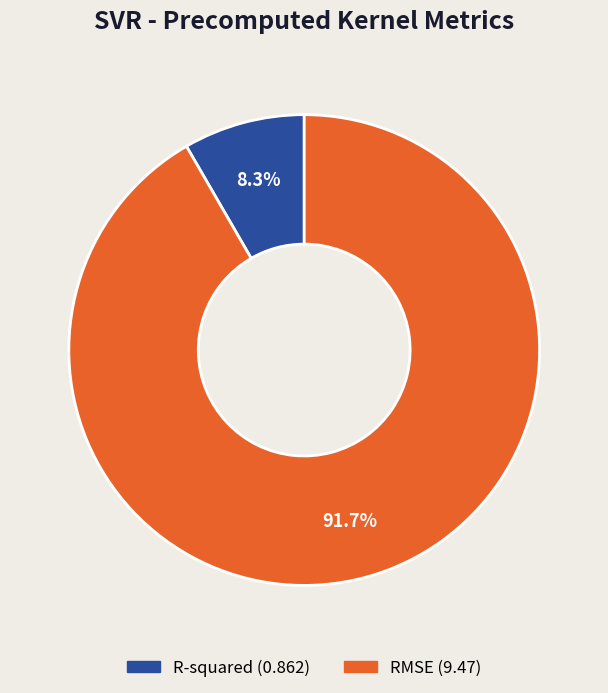

How many segments does this pie chart have?

2